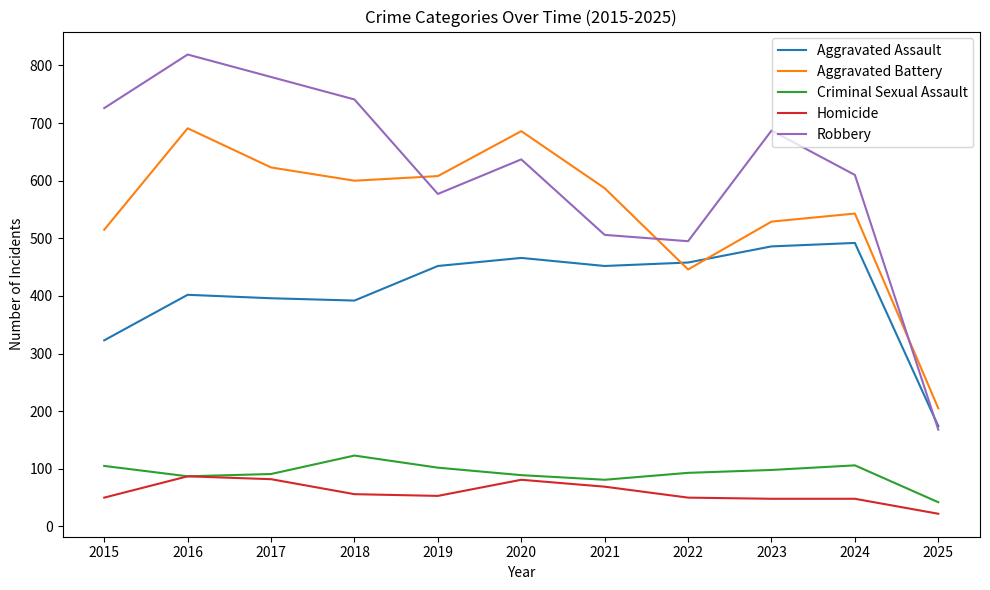

Where is the first local minimum for Robbery?

2019